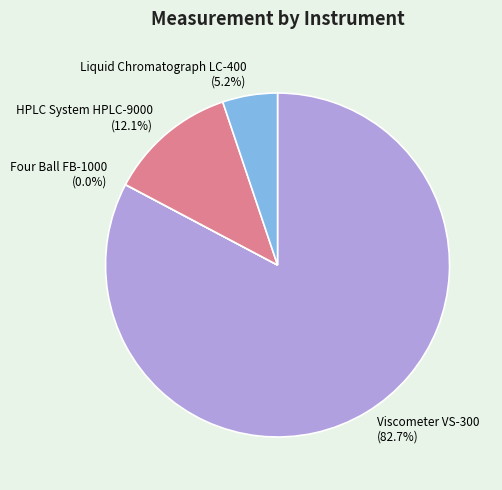

Is the sum of HPLC System HPLC-9000 and Viscometer VS-300 greater than half?

Yes